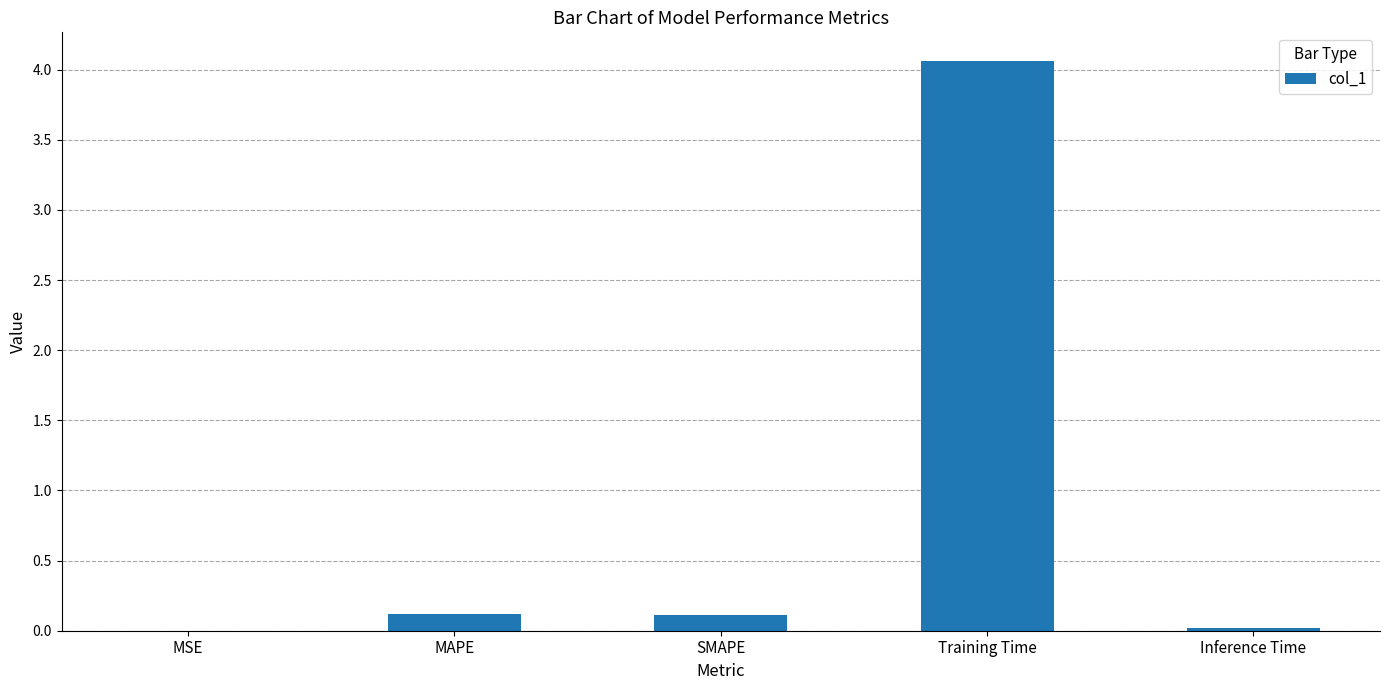

What is the change in value from Training Time to Inference Time?

-4.0